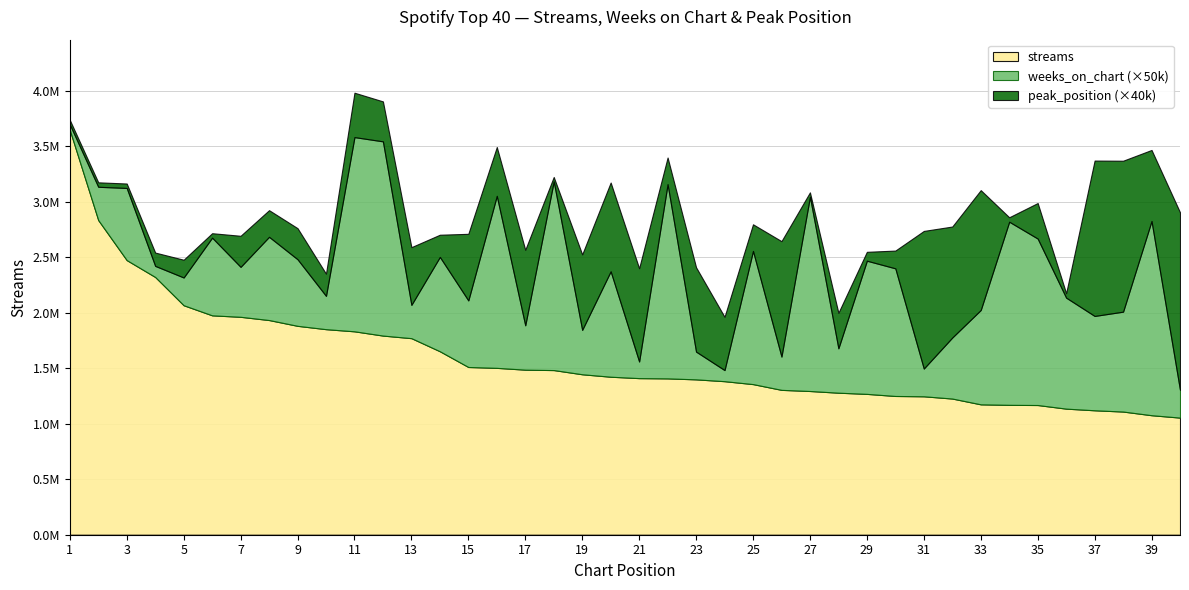

Is it true that streams equals 1136116 at 36?

True